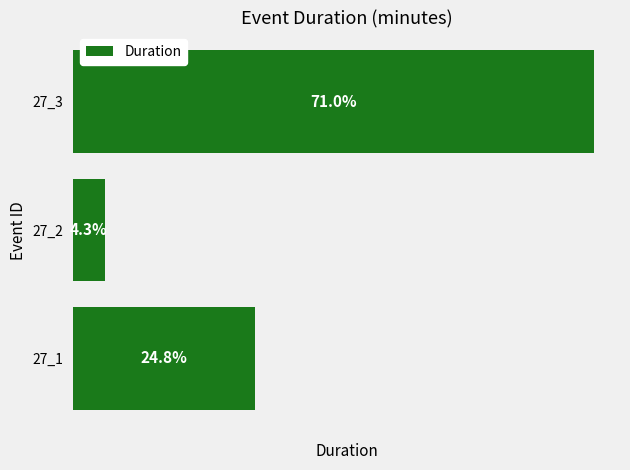

What is the difference between the maximum and minimum values?

140